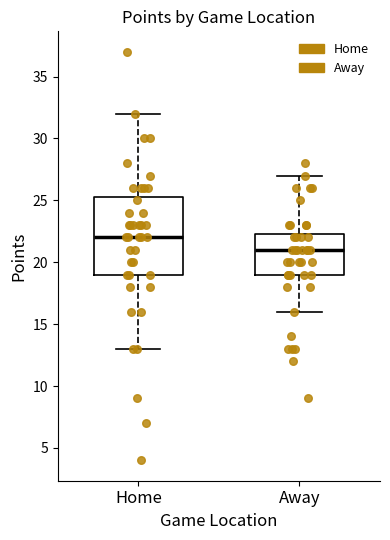

Where is the upper edge of the box for Away on the y-axis? The values are not printed on the chart, so give them approximately, as read against the axis.

22.5